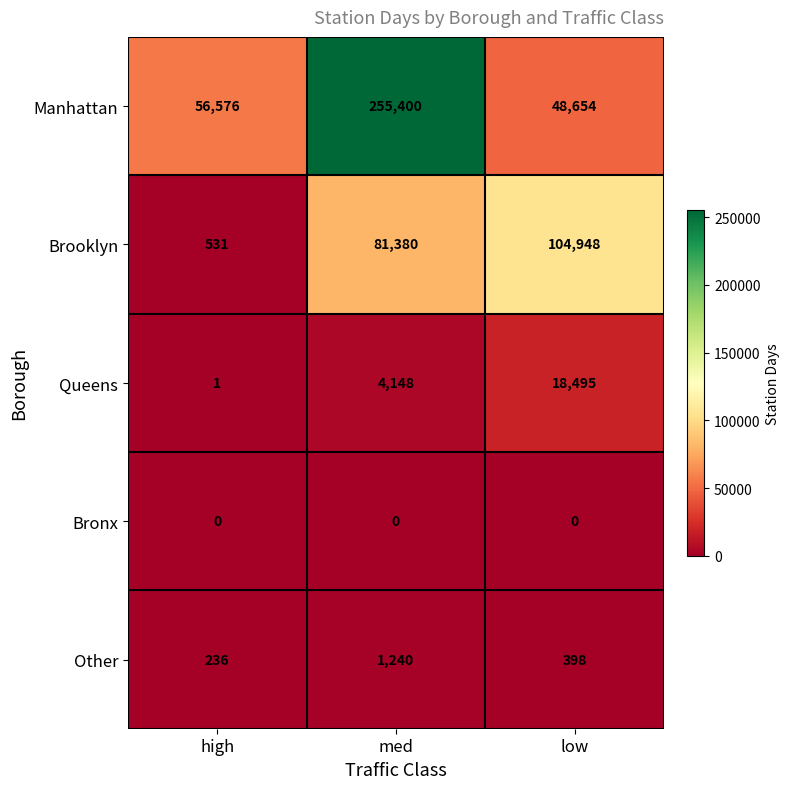

What is the sum of the Brooklyn values at high and med?

81911